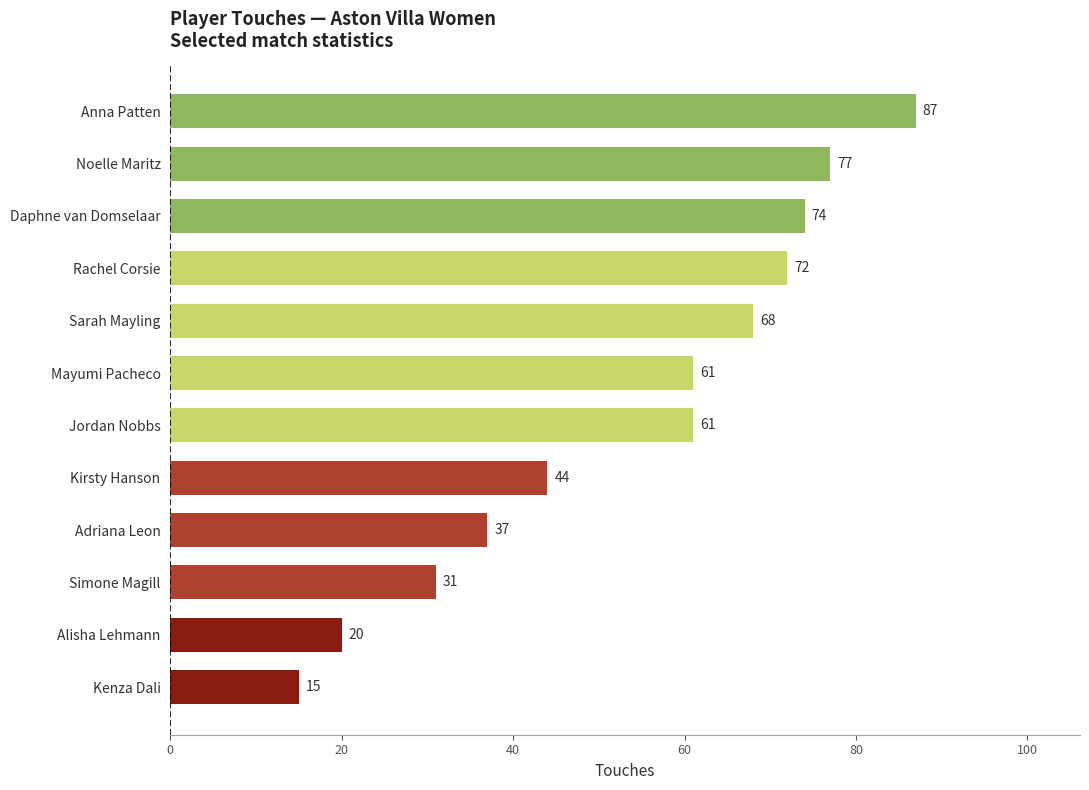

Between Sarah Mayling and Rachel Corsie, which is larger?

Rachel Corsie